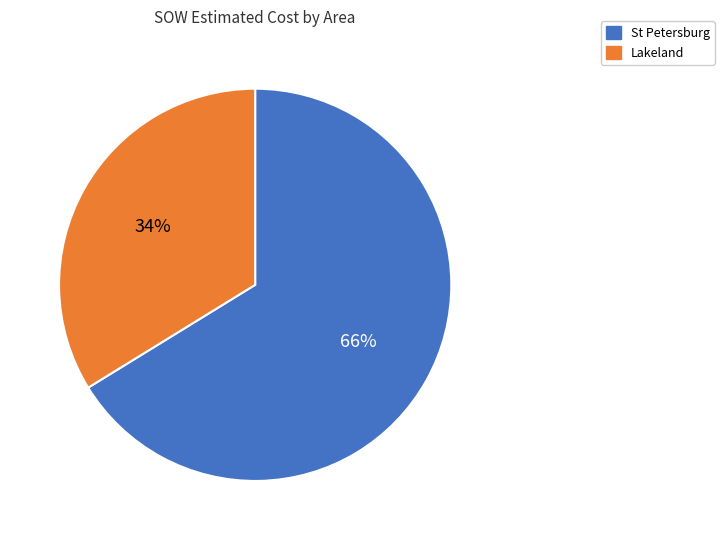

Is there any slice that represents more than half of the pie?

Yes